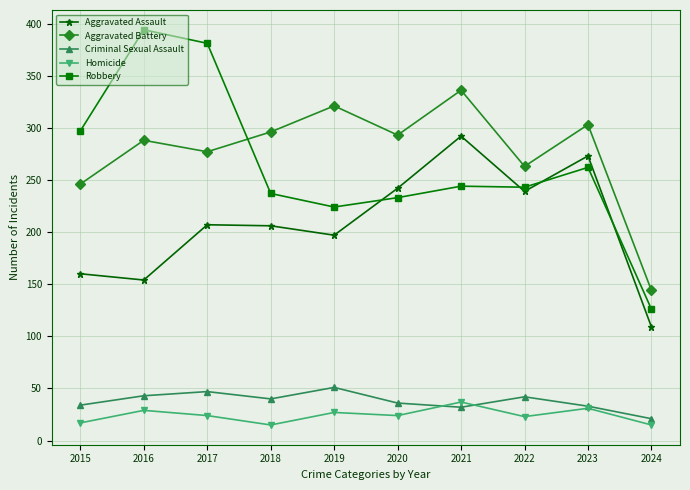

Is it true that Robbery equals 384 at 2018?

False